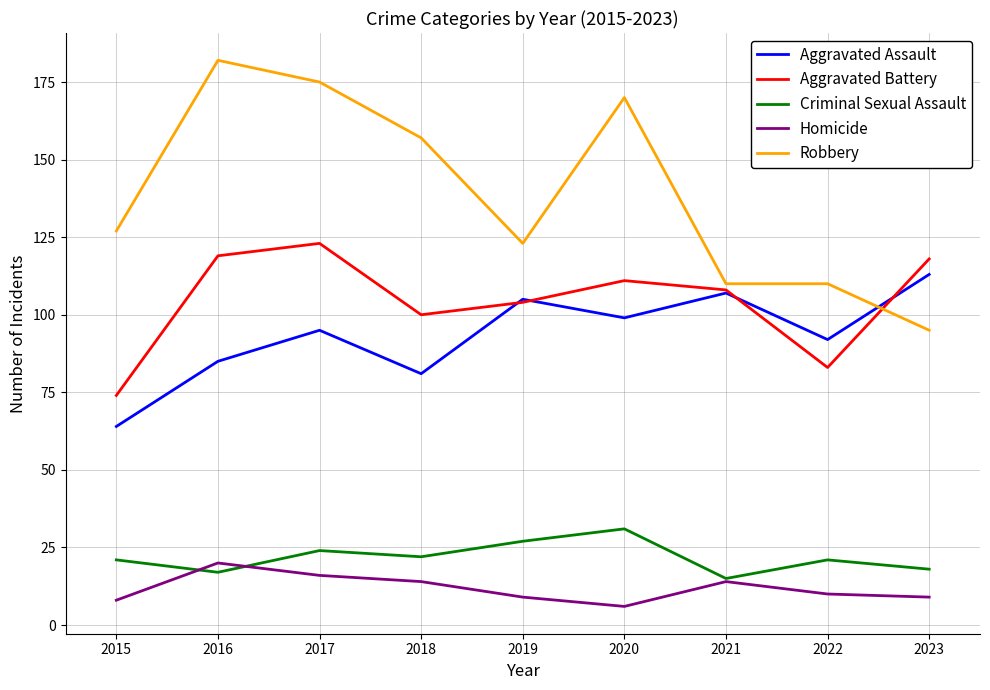

Reading left to right, transcribe all the data shown in this chart.

Aggravated Assault: 2015=64	2016=85	2017=95	2018=81	2019=105	2020=99	2021=107	2022=92	2023=113
Aggravated Battery: 2015=74	2016=119	2017=123	2018=100	2019=104	2020=111	2021=108	2022=83	2023=118
Criminal Sexual Assault: 2015=21	2016=17	2017=24	2018=22	2019=27	2020=31	2021=15	2022=21	2023=18
Homicide: 2015=8	2016=20	2017=16	2018=14	2019=9	2020=6	2021=14	2022=10	2023=9
Robbery: 2015=127	2016=182	2017=175	2018=157	2019=123	2020=170	2021=110	2022=110	2023=95